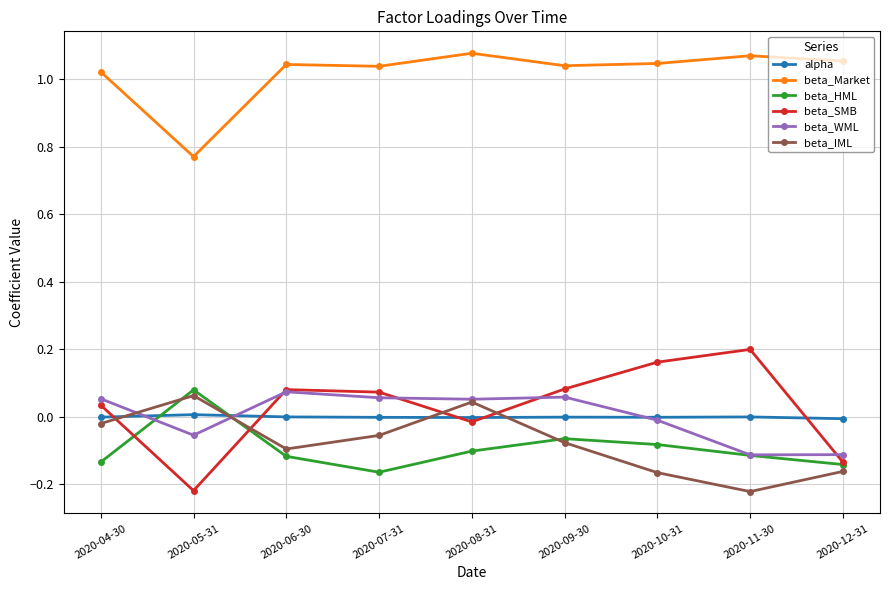

Is the value of beta_IML at 2020-09-30 greater than the value of beta_SMB at 2020-04-30?

No